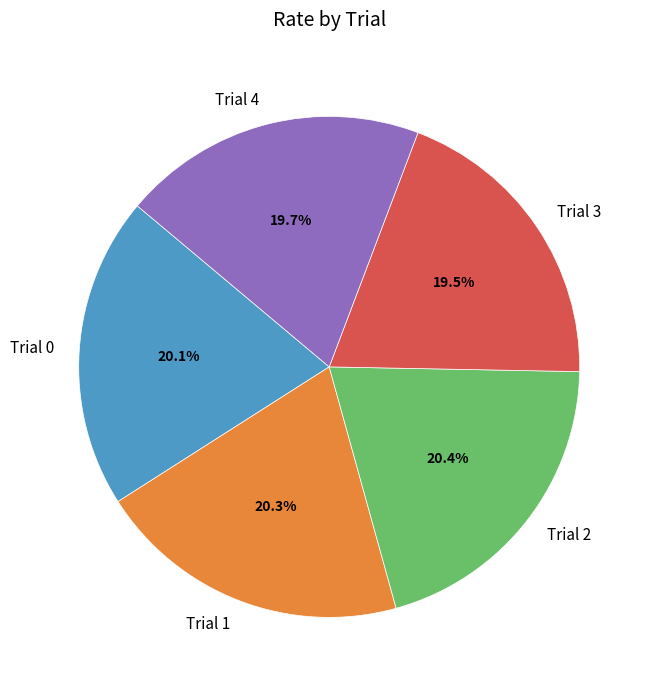

Is Trial 3 the majority of the pie?

No